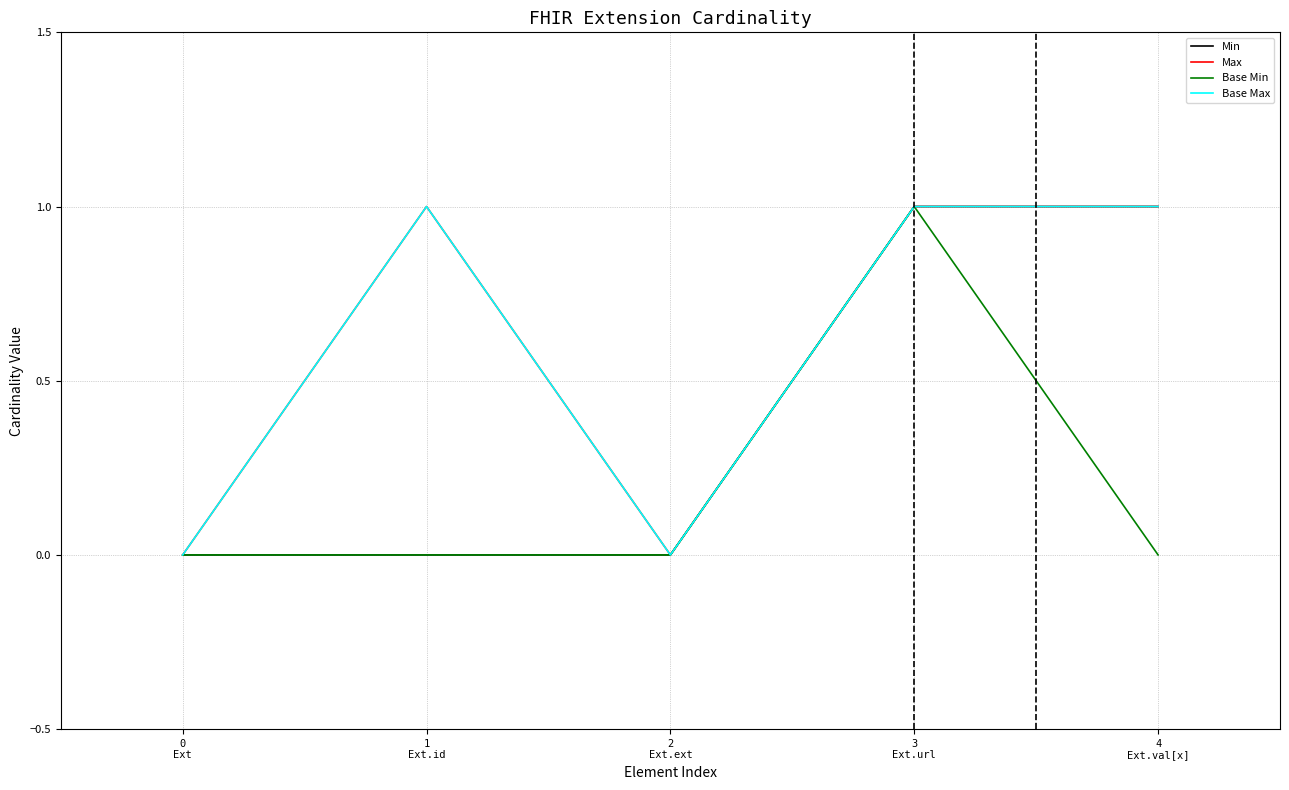

Is it true that Max equals 0 at 4
Ext.val[x]?

False